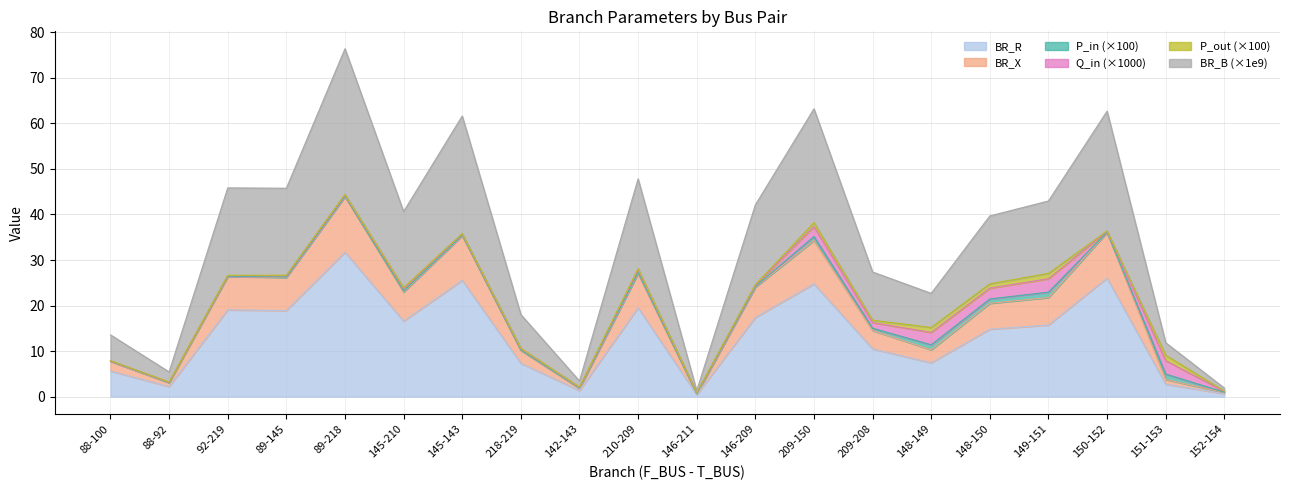

True or false: BR_R and BR_B intersect in this chart.

False